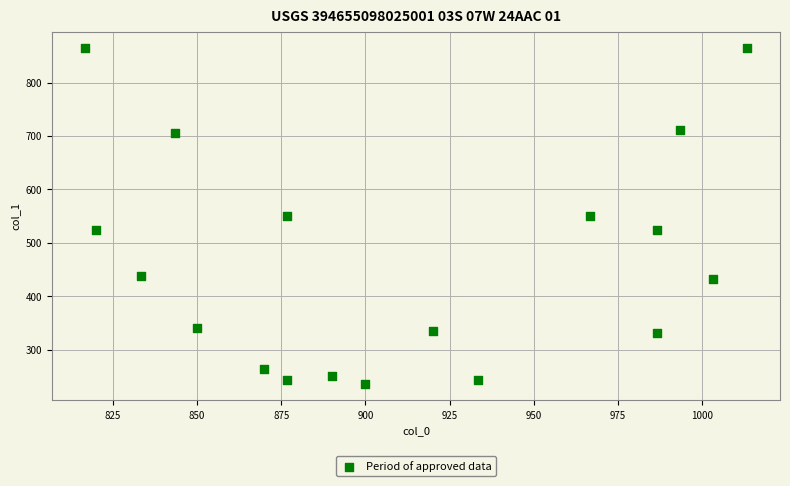

What is the range of X values (max minus min)?

196.7